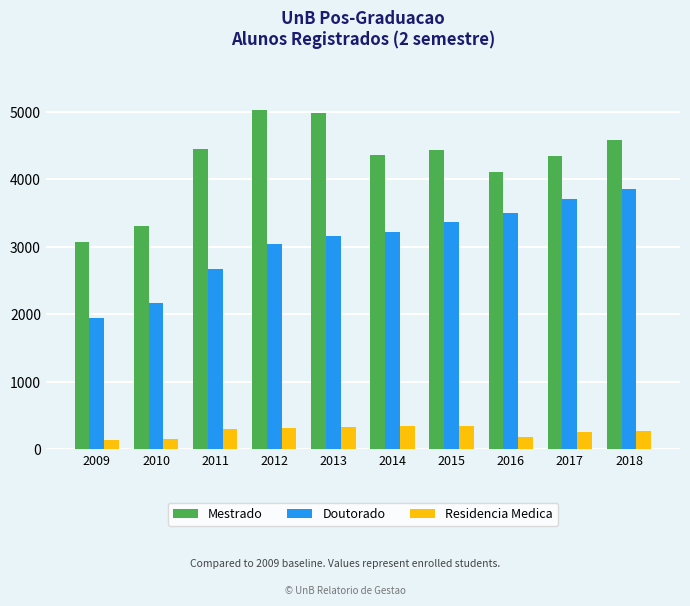

Rank the series by their average value, from lowest to highest.

Residencia Medica, Doutorado, Mestrado